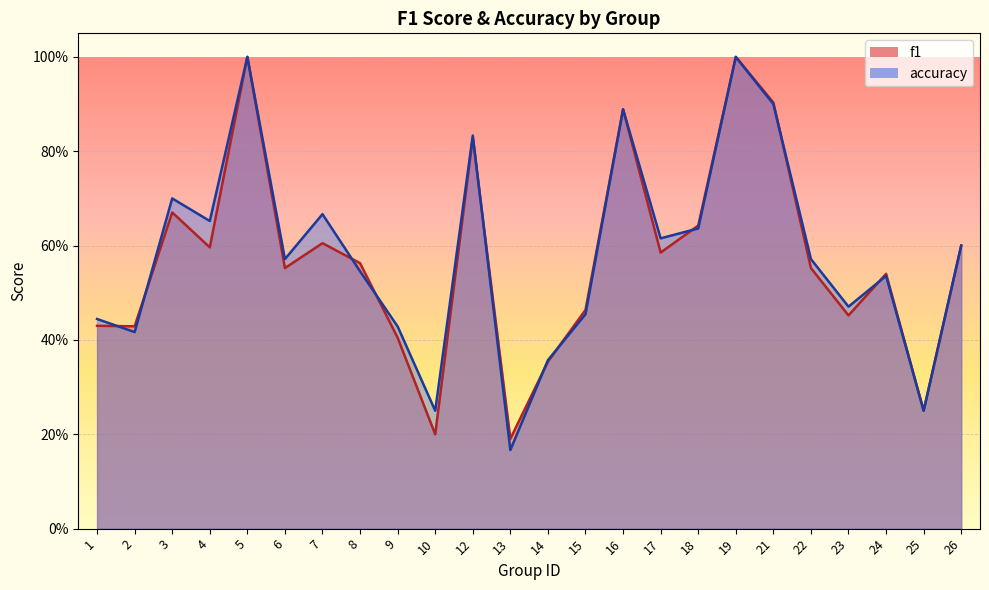

What is the average value of the f1 series?

0.6